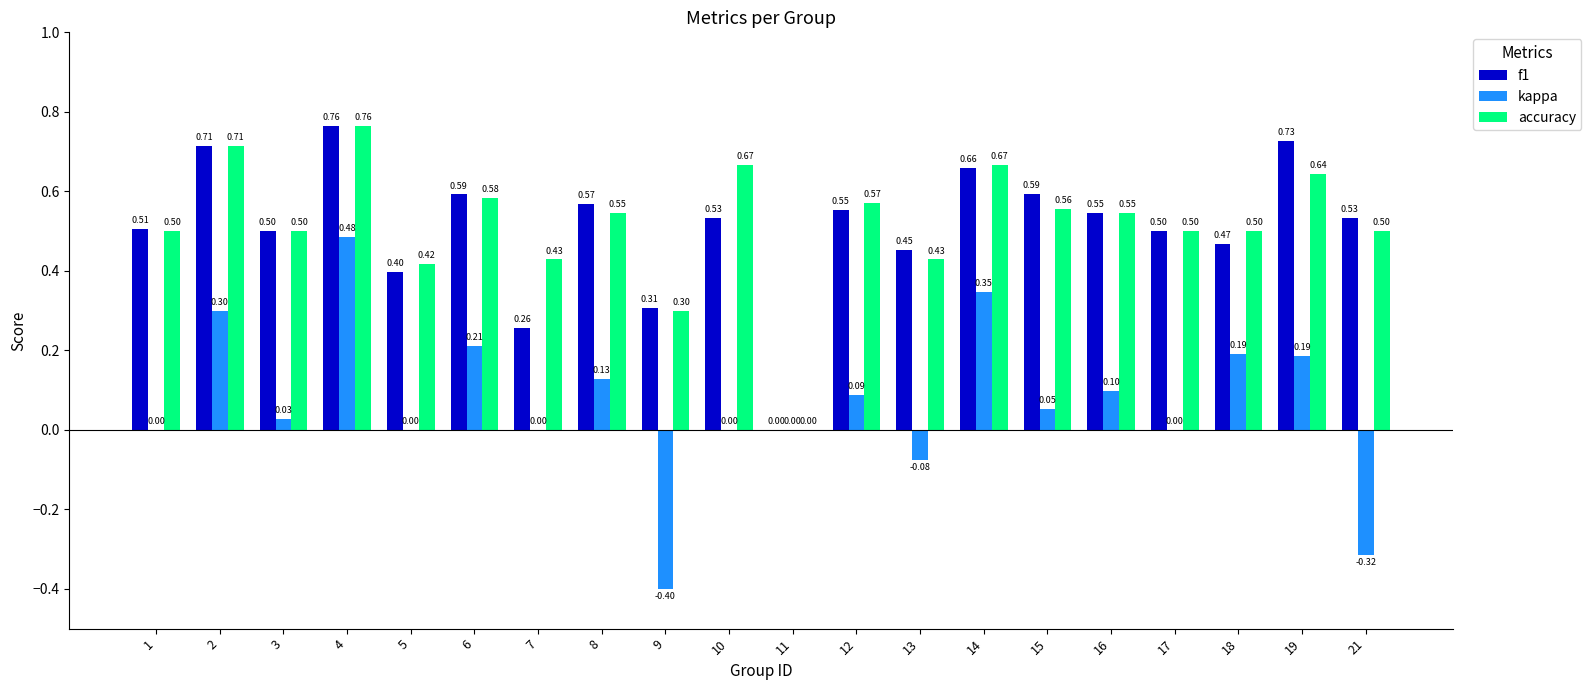

What is the sum of the accuracy values at 1 and 16?

1.0